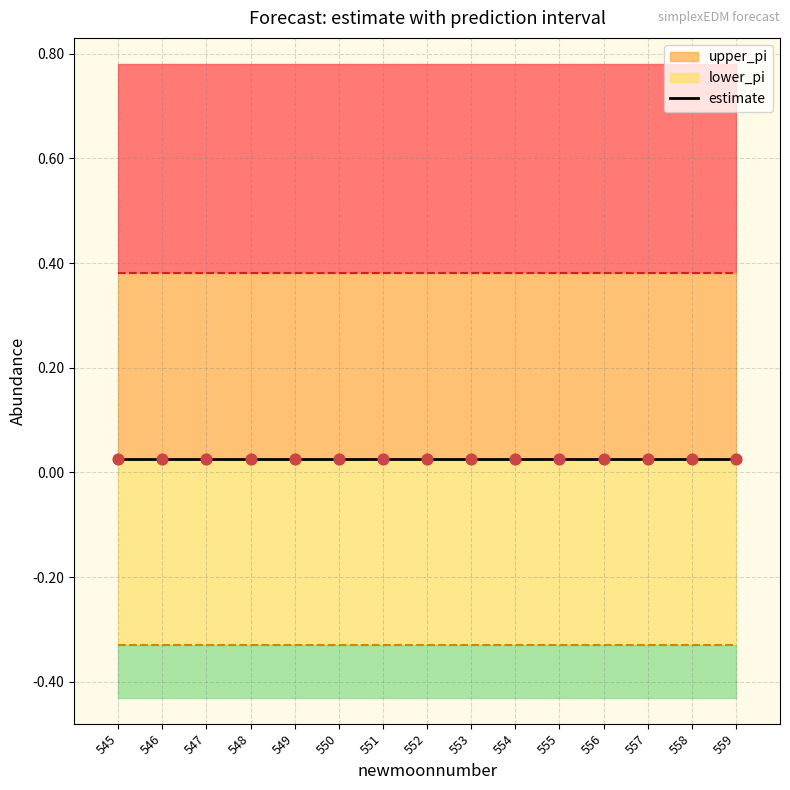

Is the value of lower_pi at 554 greater than the value of estimate at 556?

No